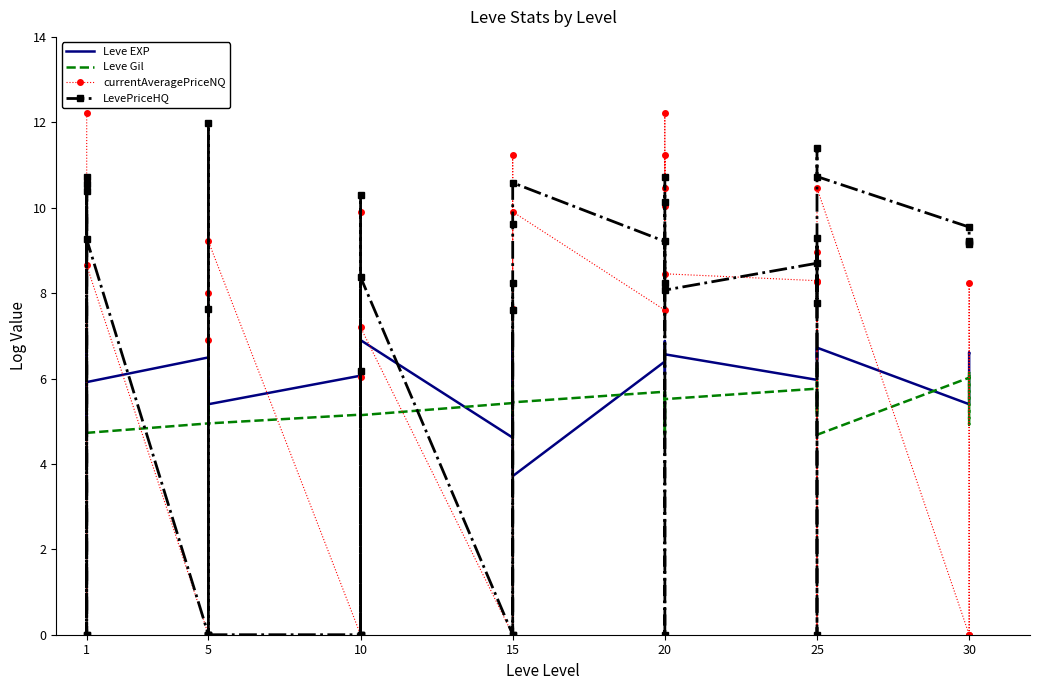

Which series ends up on top after the final intersection of Leve Gil and LevePriceHQ?

LevePriceHQ